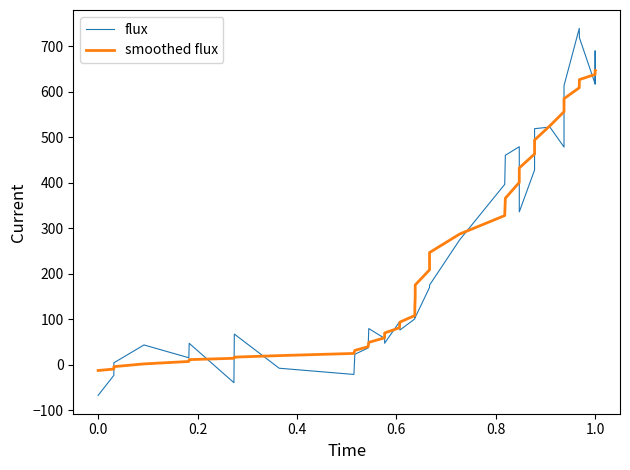

Count the number of categories in the chart.

40